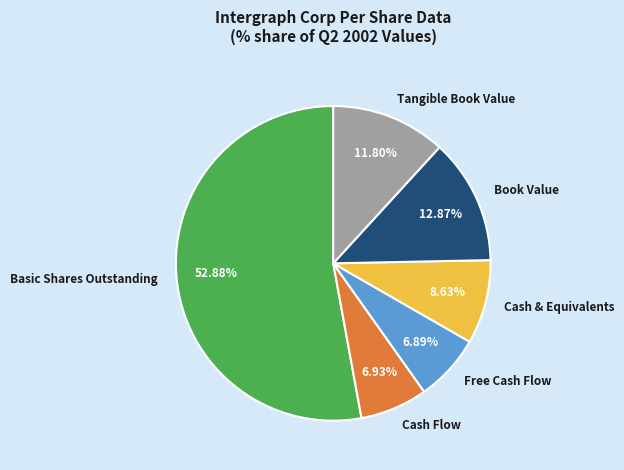

Which slice is the largest?

Basic Shares Outstanding